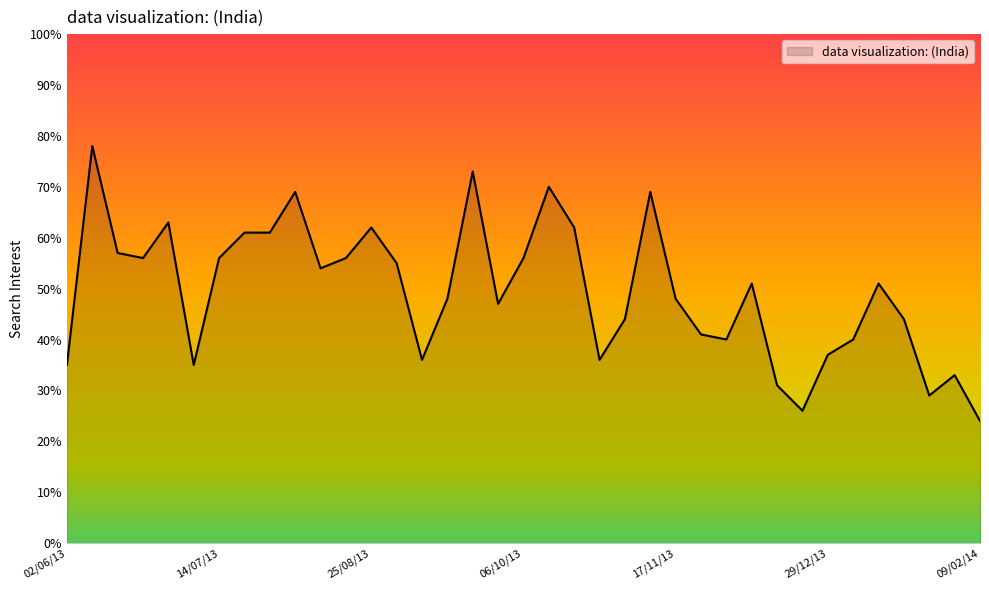

What is the maximum value shown in the chart?

78